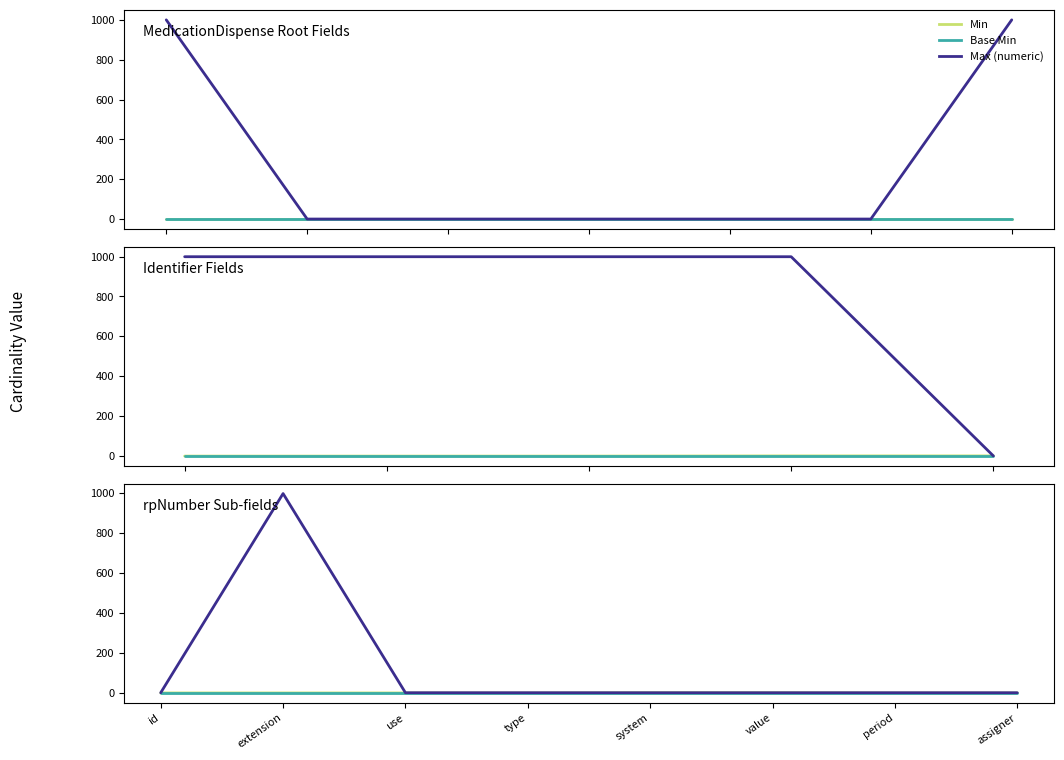

True or false: Min and Max (numeric) cross at least once.

False